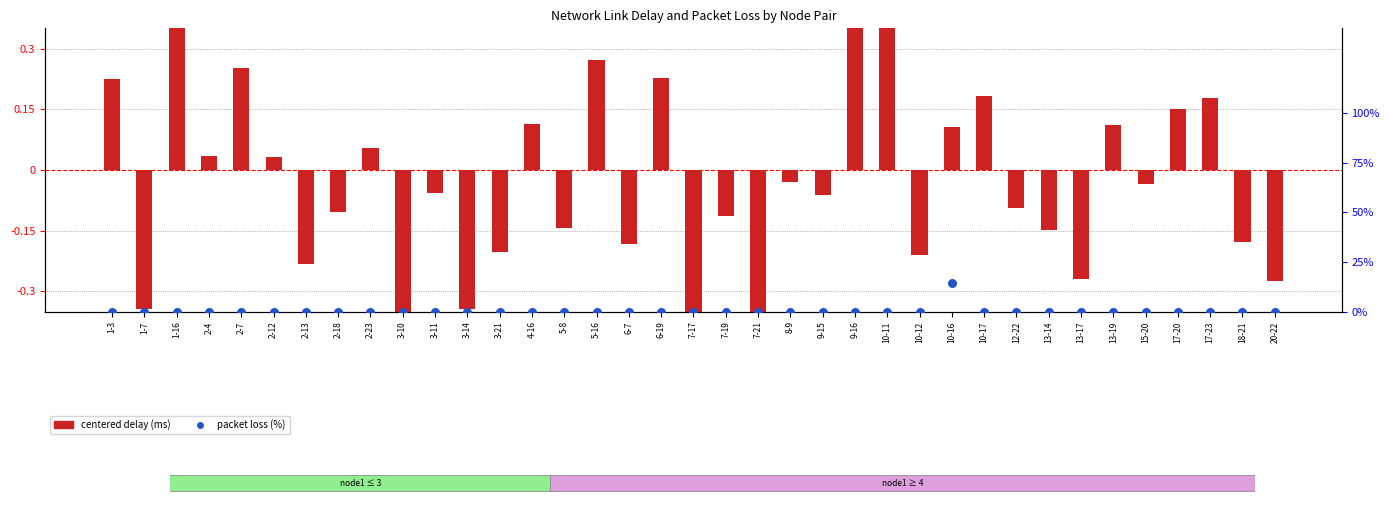

At which category is the sum across all series the highest?

10-16